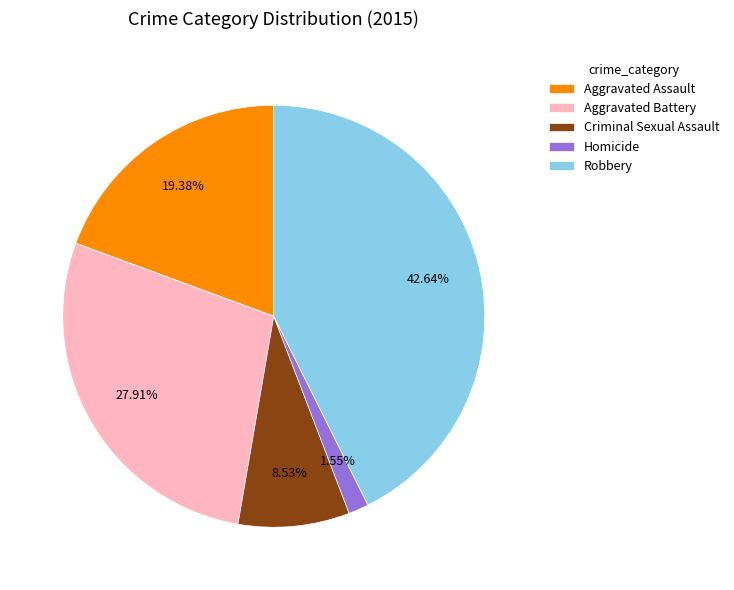

Is Robbery the majority of the pie?

No